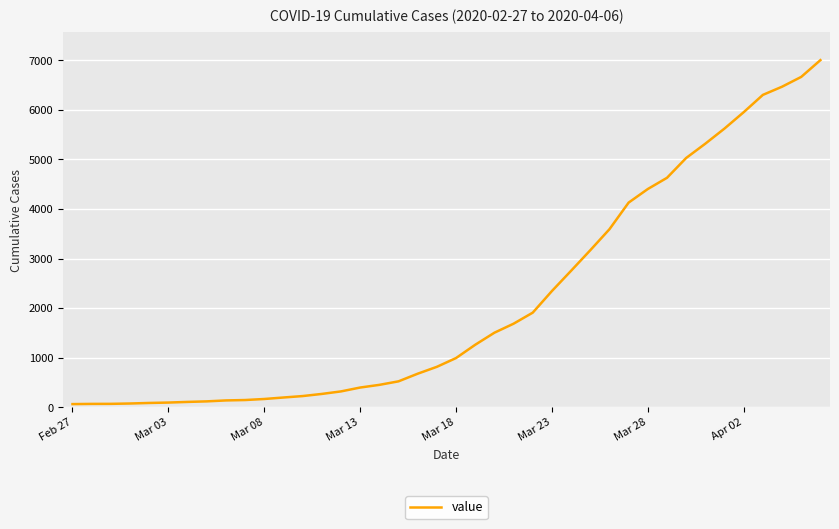

Is this an area chart (filled region under the line)?

No